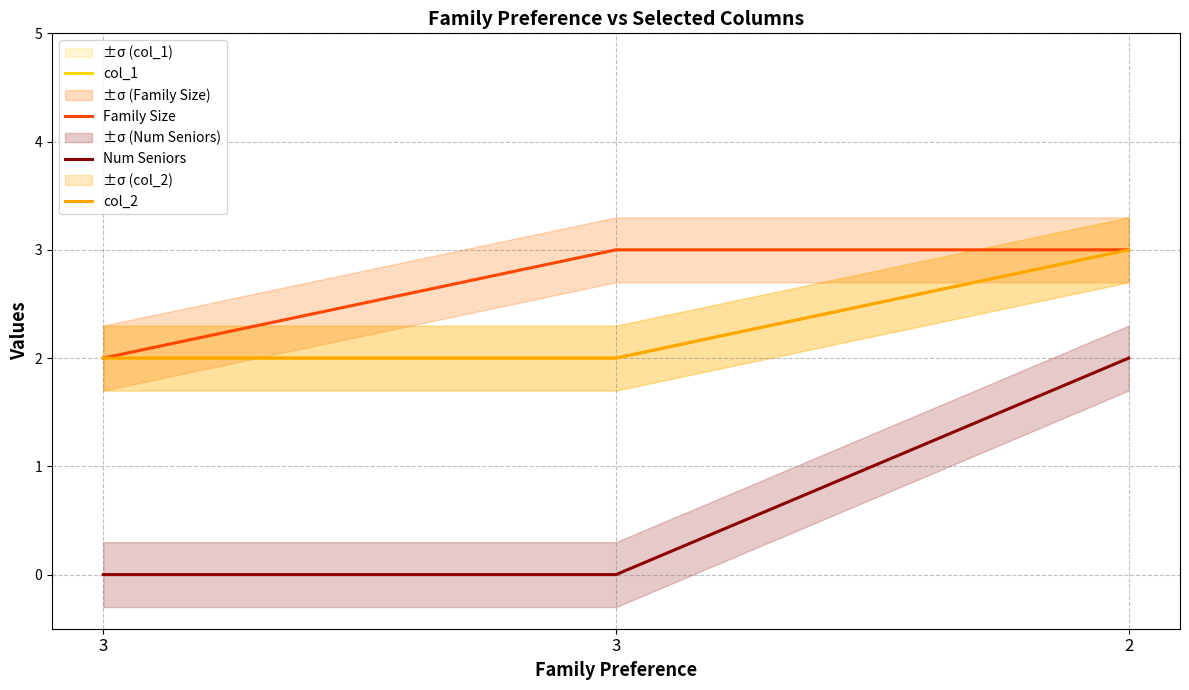

Which has a higher value, 2 or 3?

2